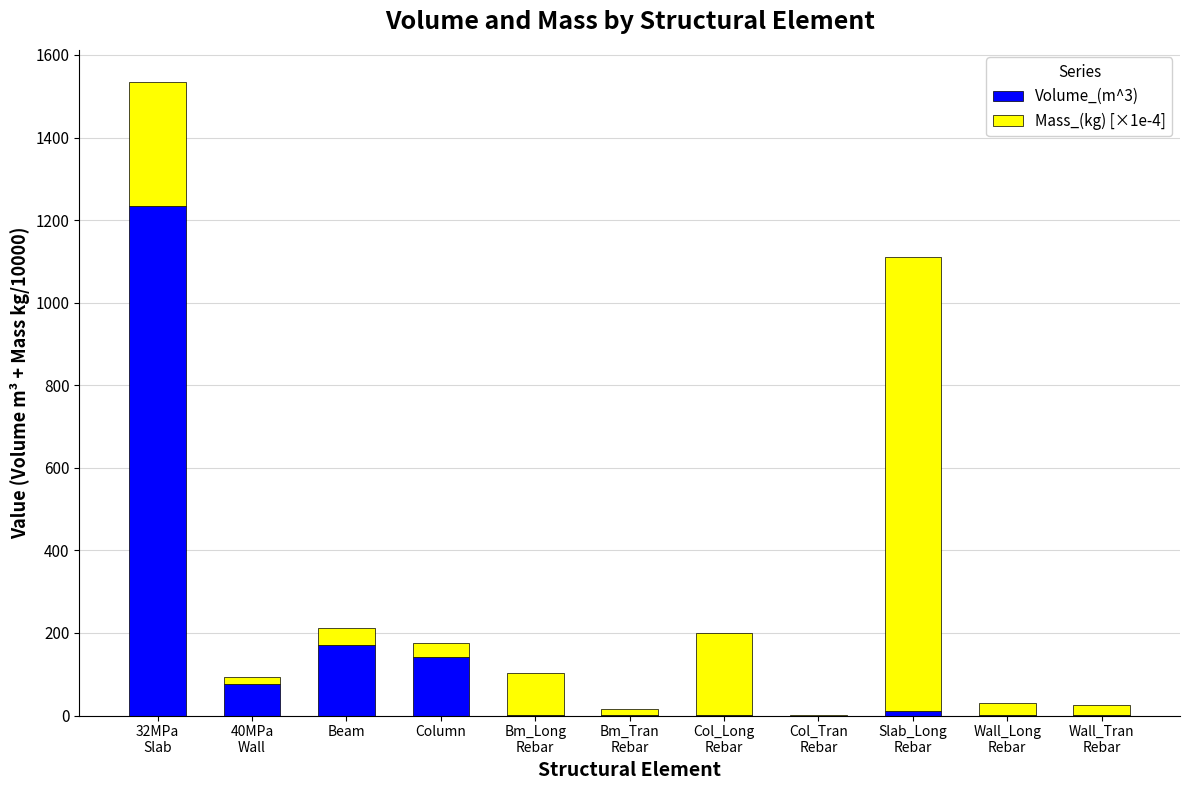

What is the difference between the Volume_(m^3) values at 40MPa
Wall and Wall_Tran
Rebar?

75.4